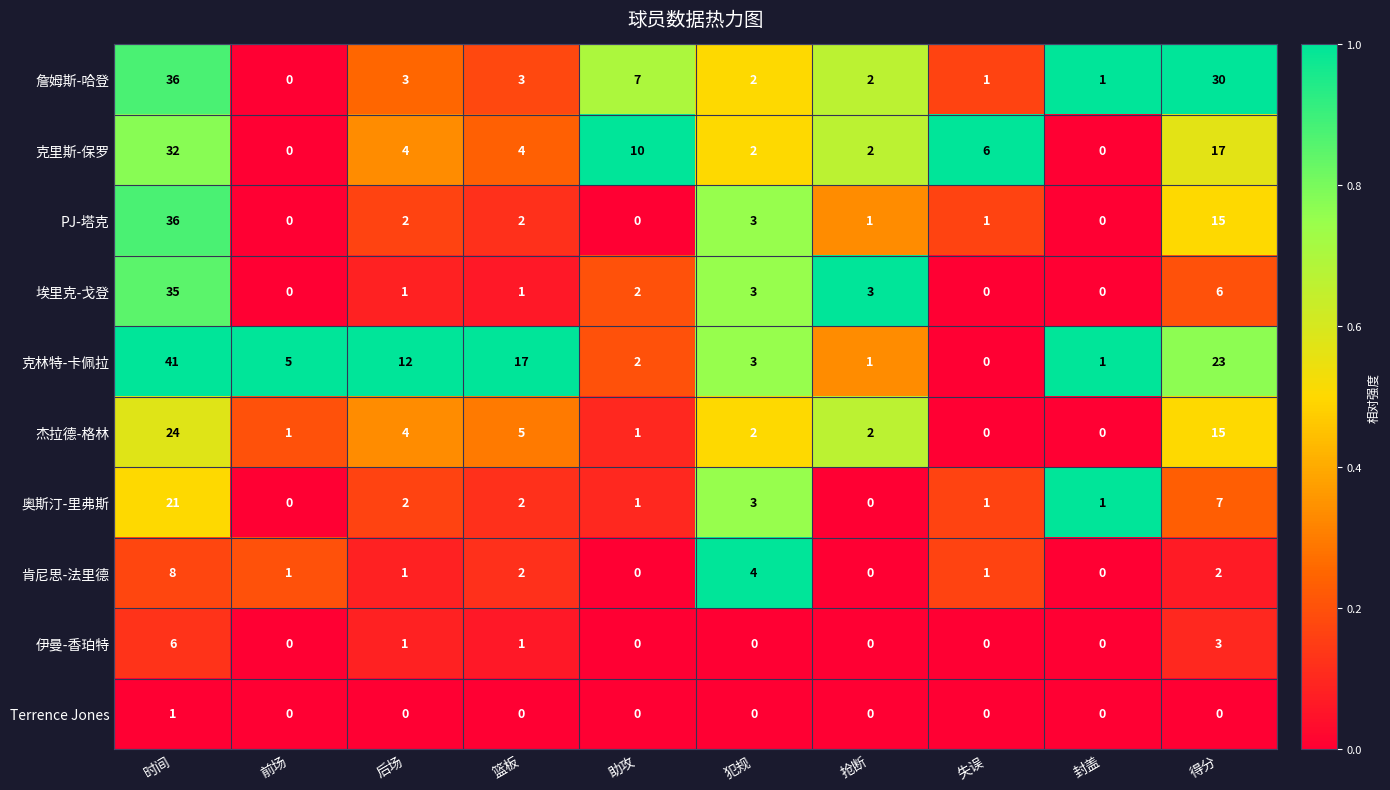

At which label does PJ-塔克 first exceed 2?

时间